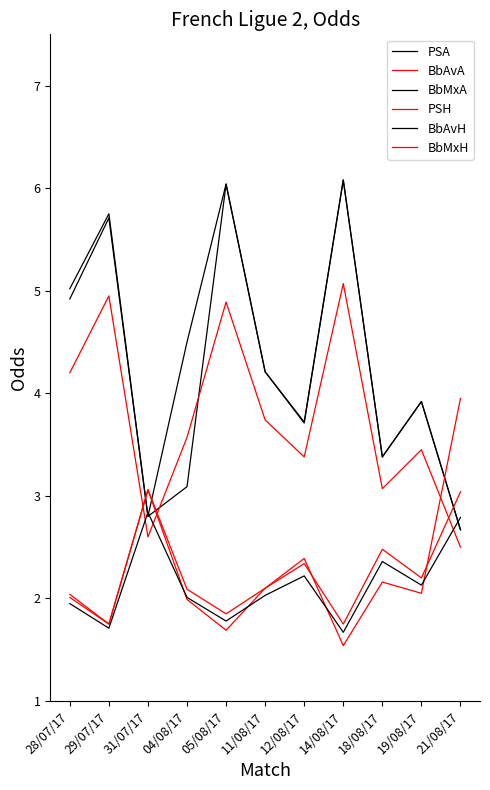

True or false: PSH has a value of 4.0 at 12/08/17.

False